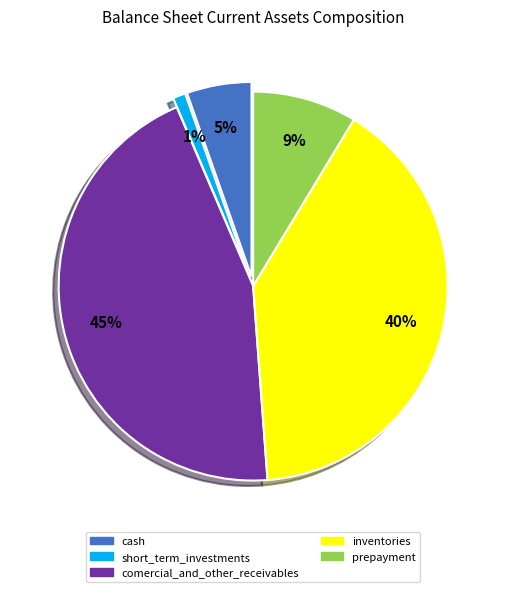

Rank the categories by value from lowest to highest.

short_term_investments, cash, prepayment, inventories, comercial_and_other_receivables